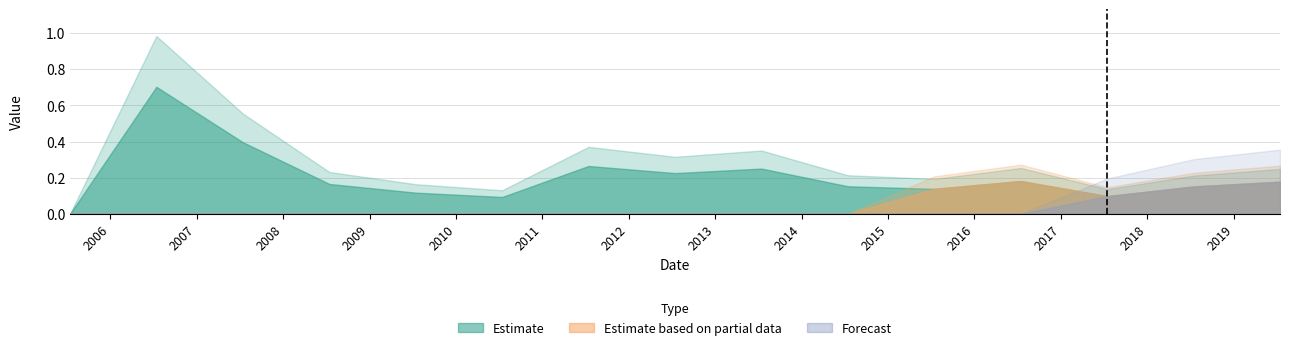

How many Estimate values are between 0 and 1?

15